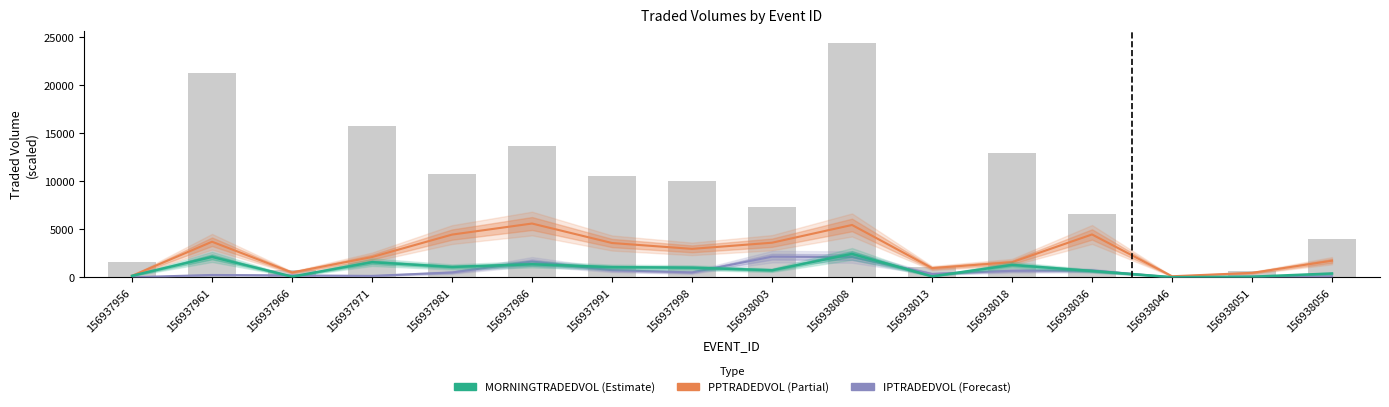

Which label corresponds to the largest value in the chart?

156937986